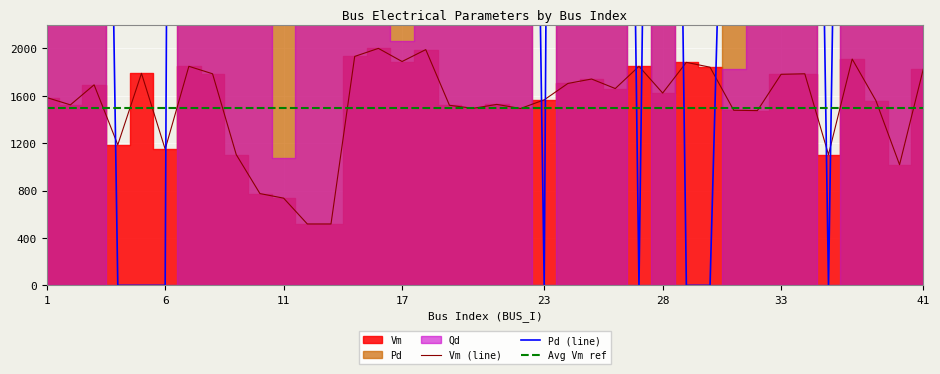

What is the highest value of the Avg Vm ref series?

1500.0